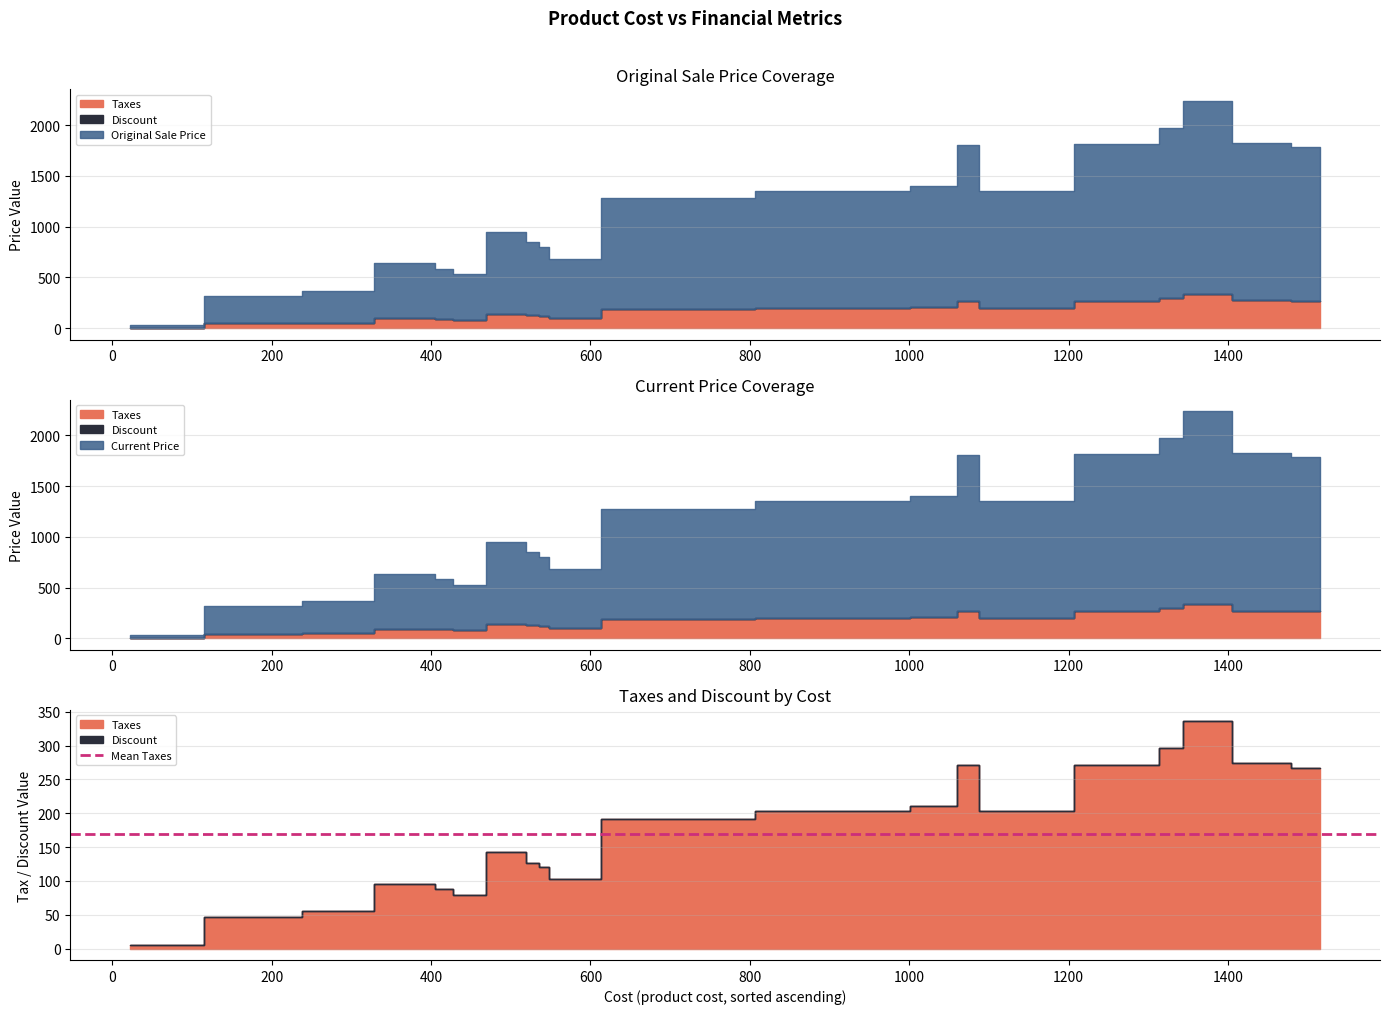

How many lines are shown in the chart?

4